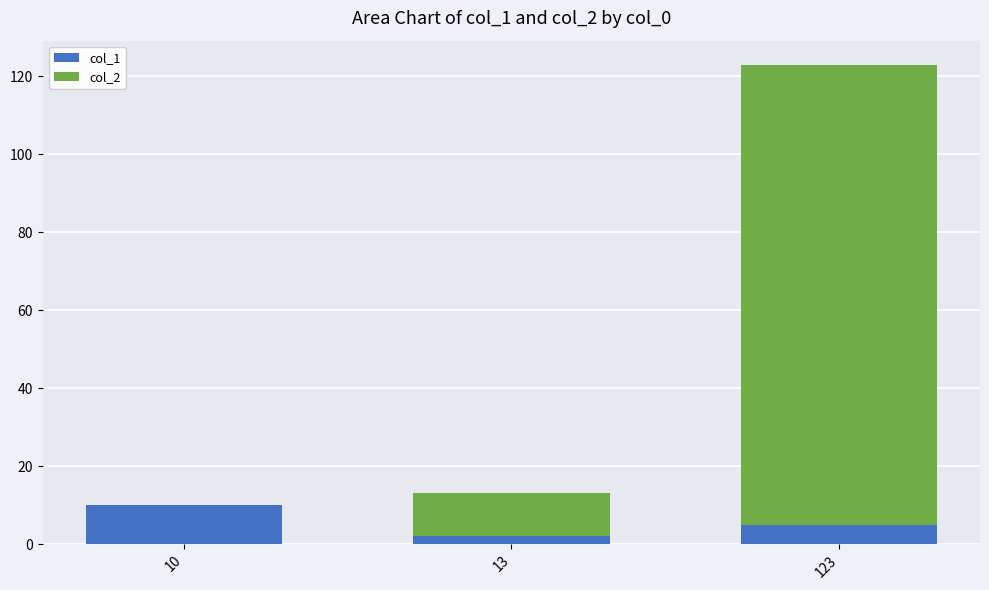

At which category is the sum across all series the highest?

123